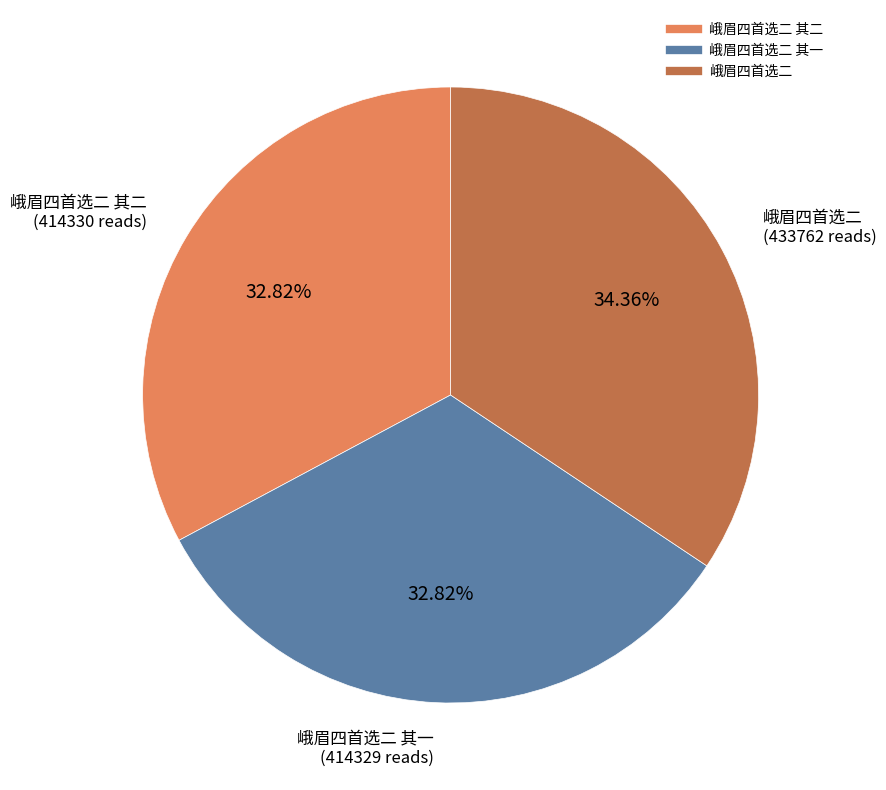

Is there a majority slice in this chart?

No